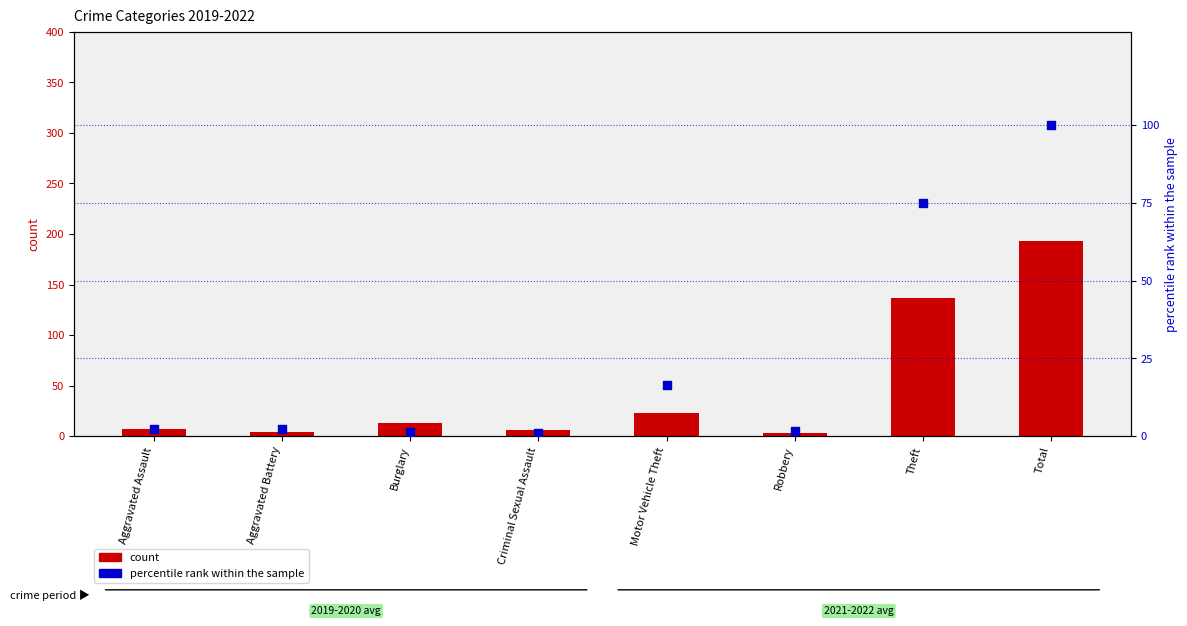

Which series contains the lowest Y value?

percentile rank within sample